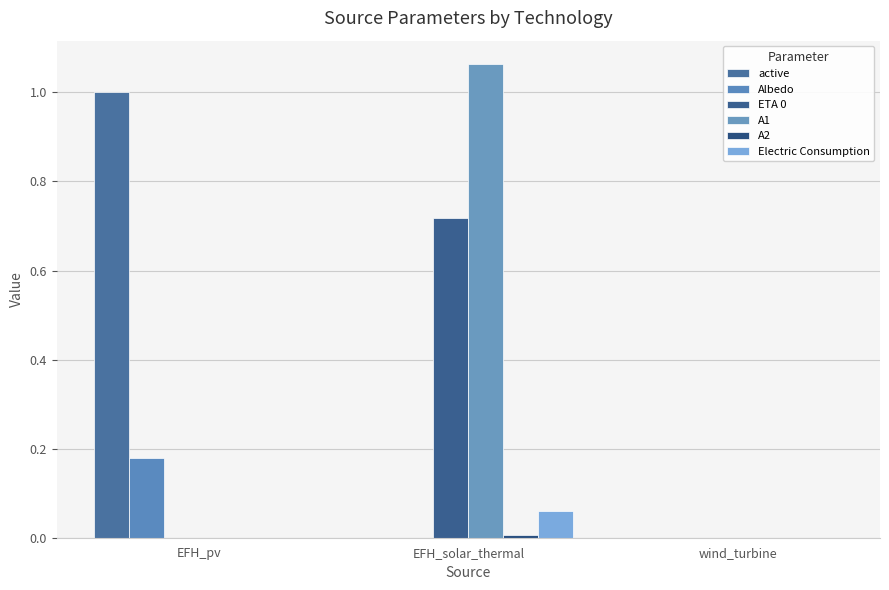

What is the label of the 1st bar from the right?

wind_turbine